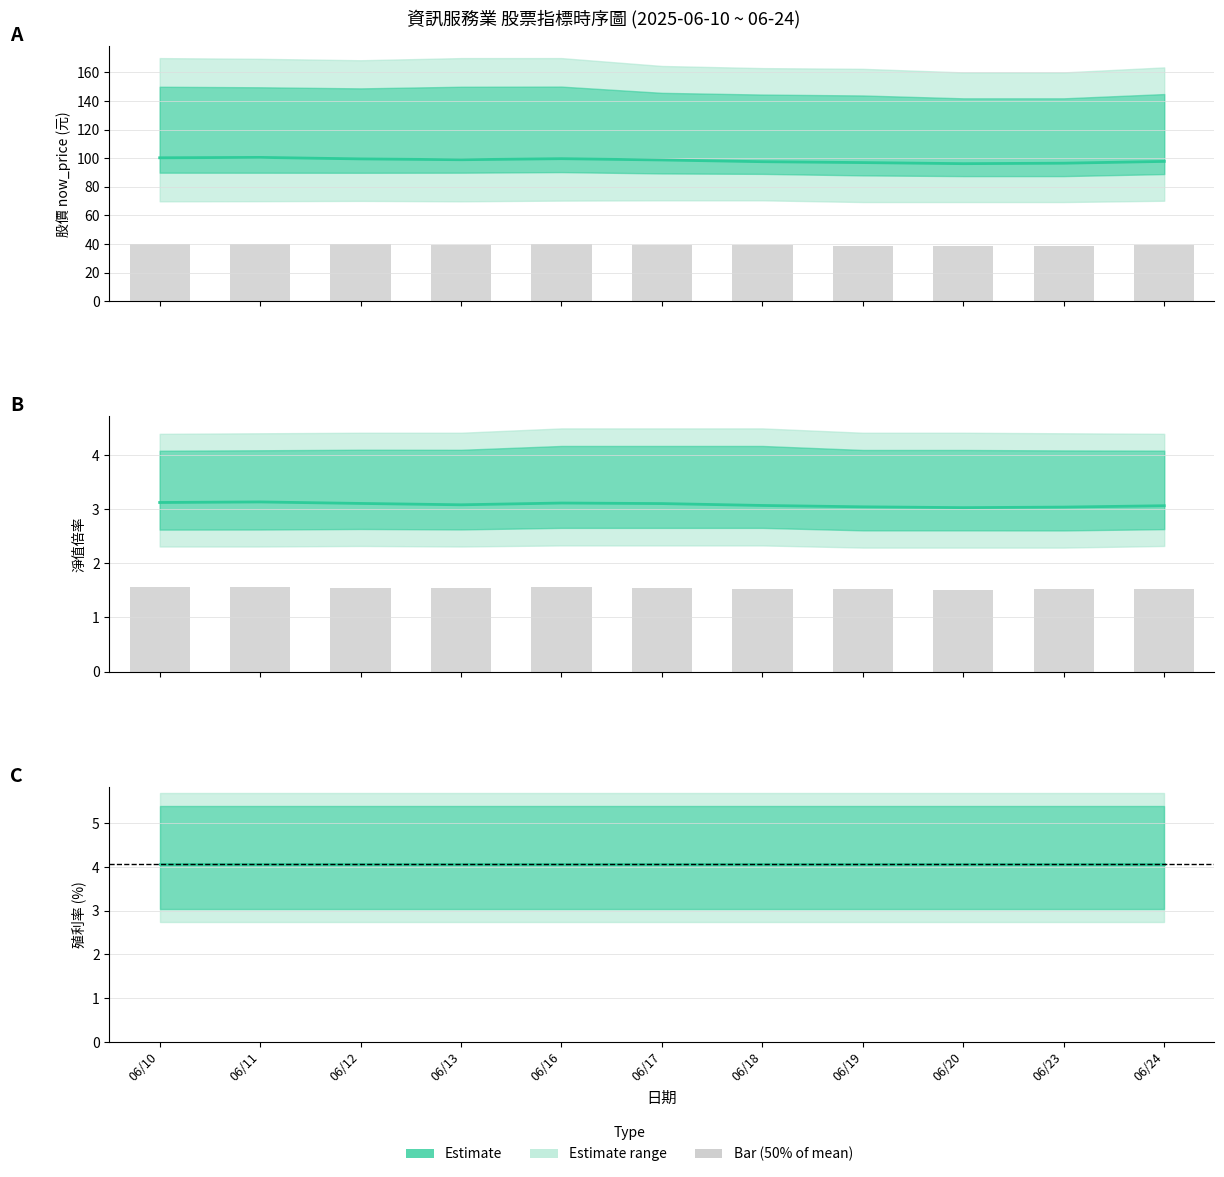

The value of Estimate (mean 淨值倍率) at 06/11 is 4.8. True or false?

False